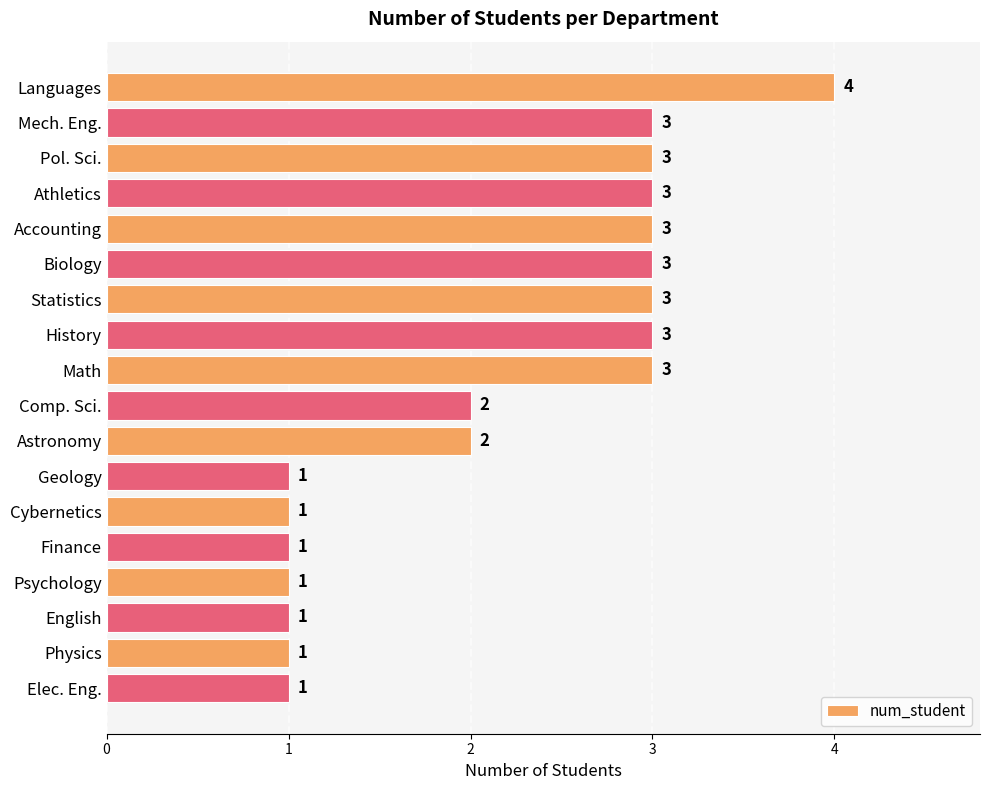

What is the difference between the maximum and minimum values?

3